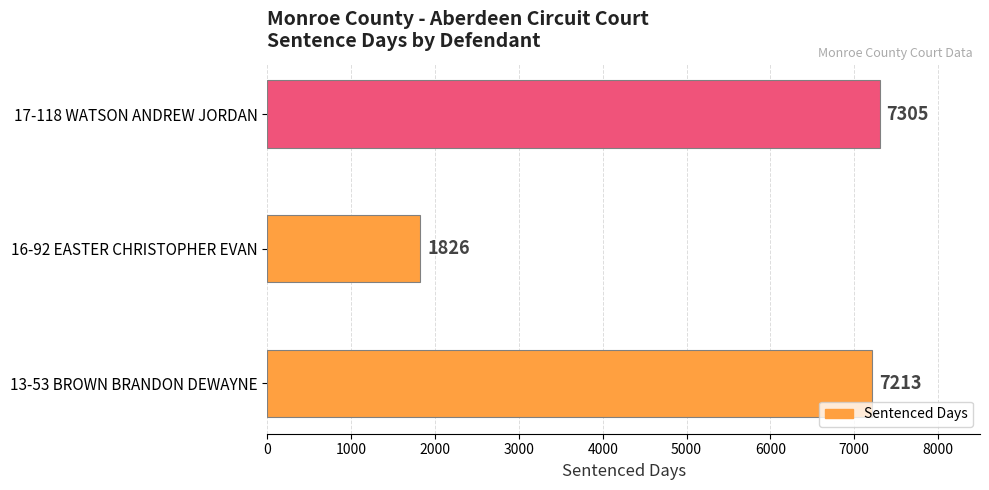

Which label corresponds to the largest value in the chart?

17-118 WATSON ANDREW JORDAN